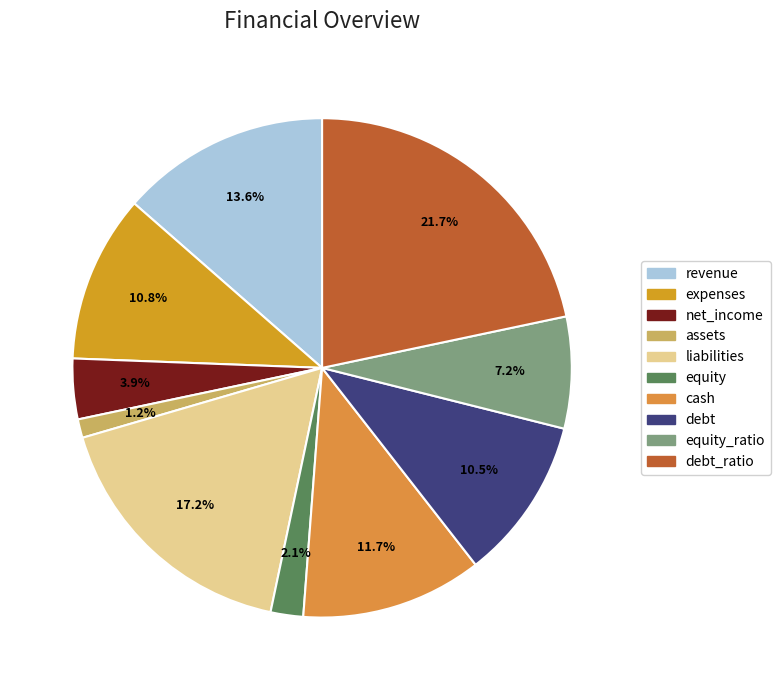

Count the number of slices in the pie.

10